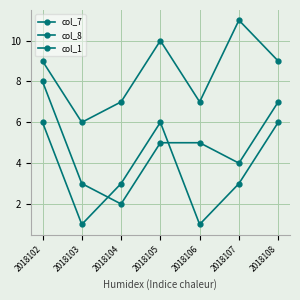

How many series are shown in this chart?

3